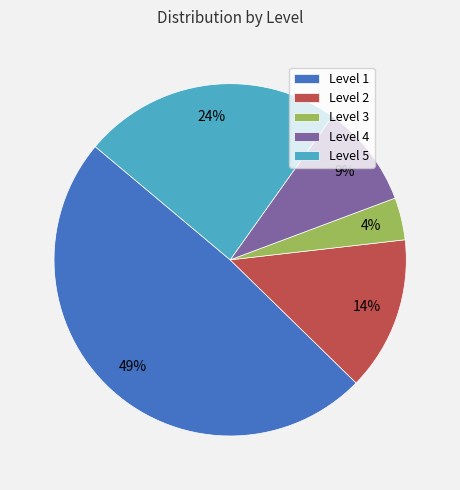

What is the ratio of the value at Level 5 to the value at Level 1?

0.5